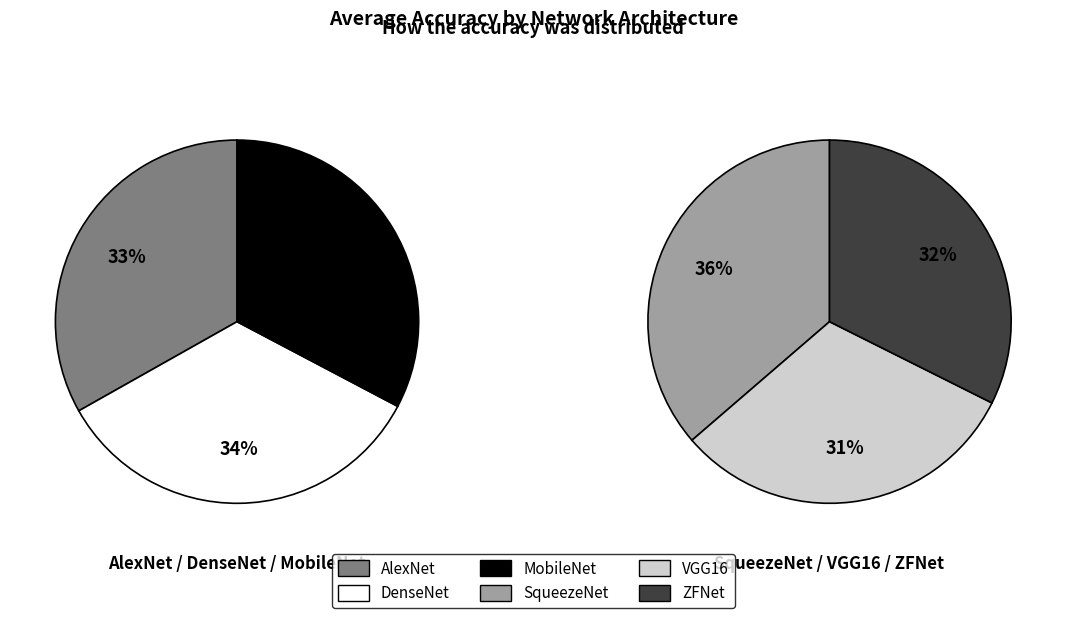

Is it true that DenseNet is 8% of the pie?

False